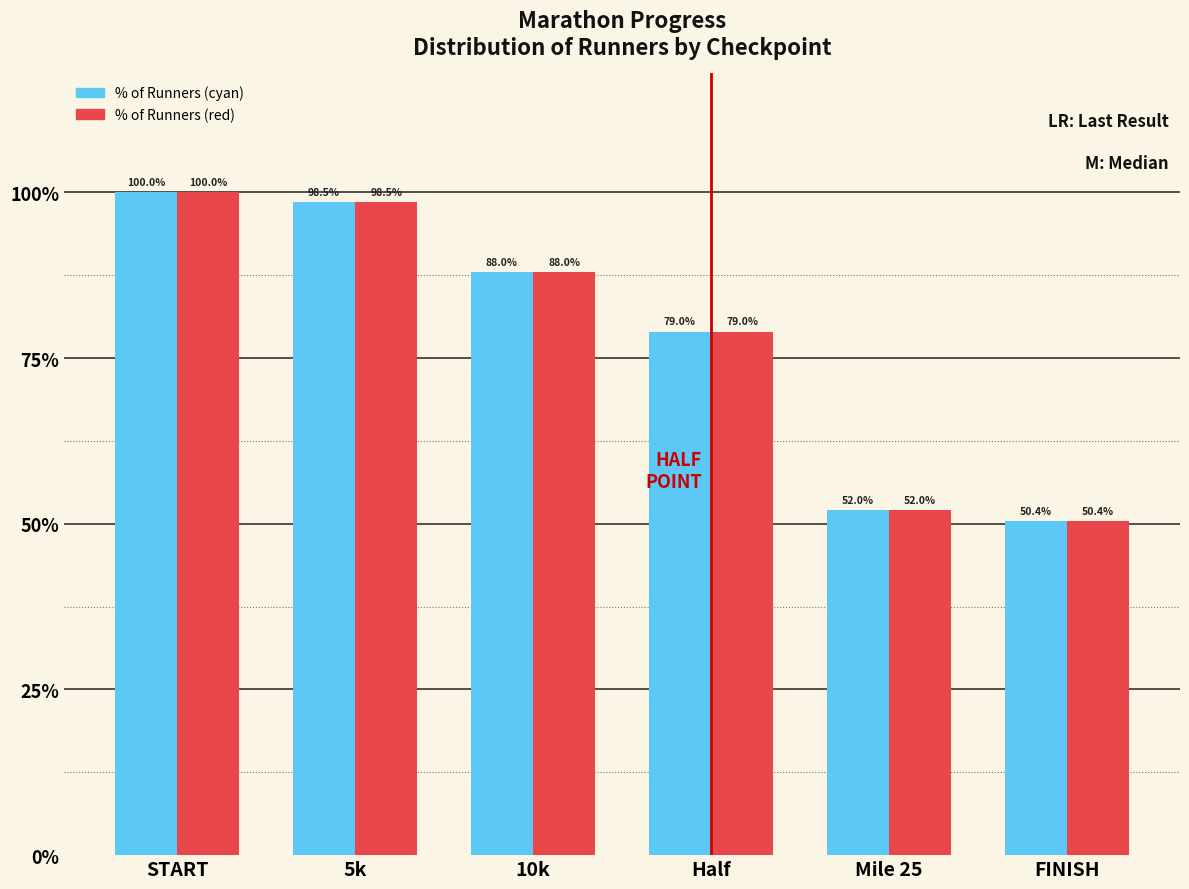

Are the bars horizontal?

No